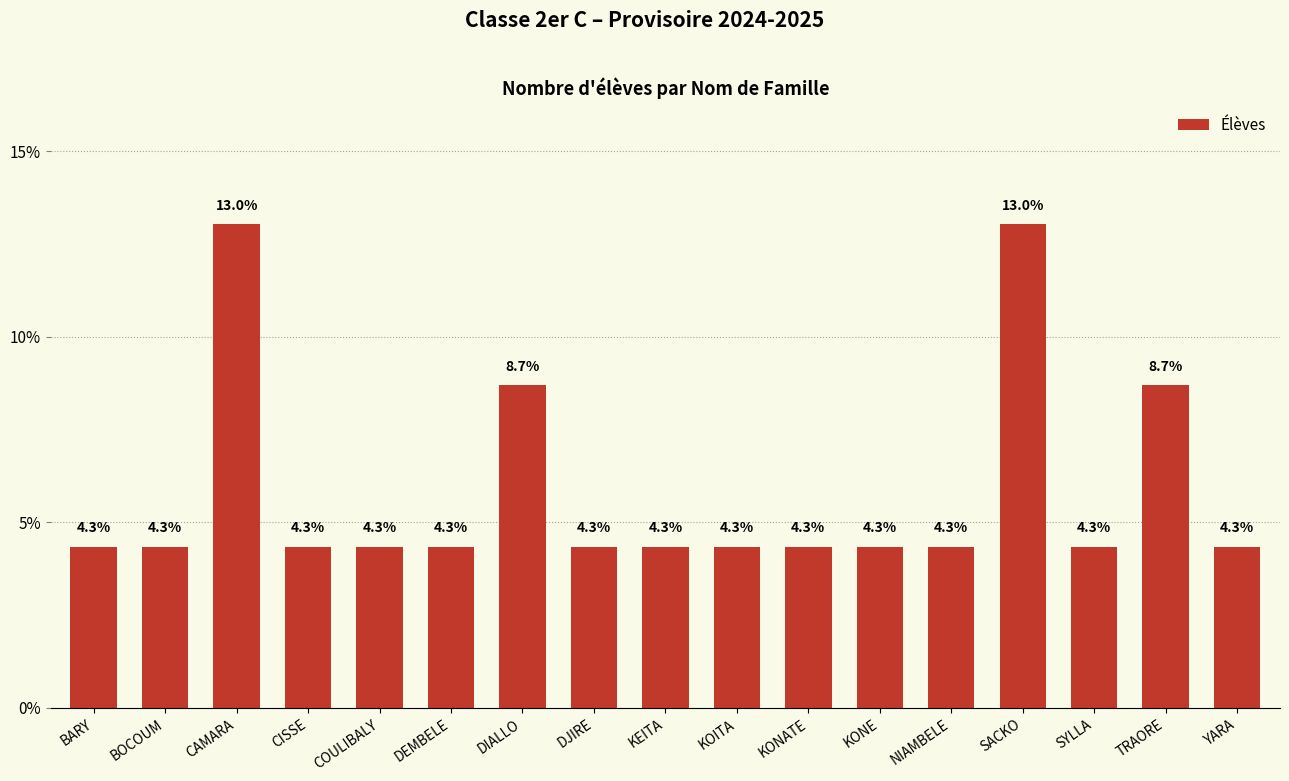

Does the chart contain stacked bars?

No